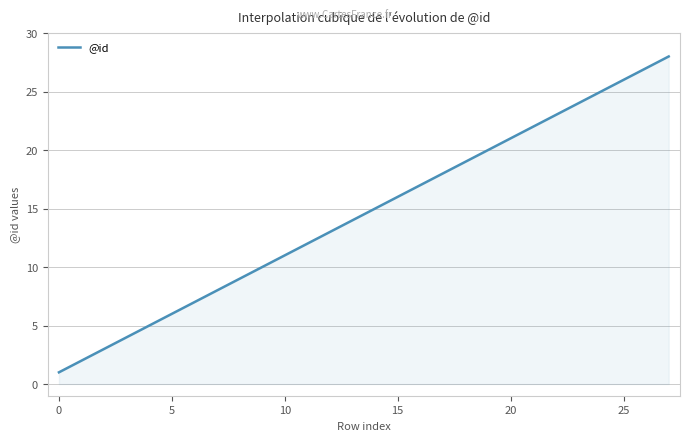

What is the difference between the maximum and minimum values?

27.0